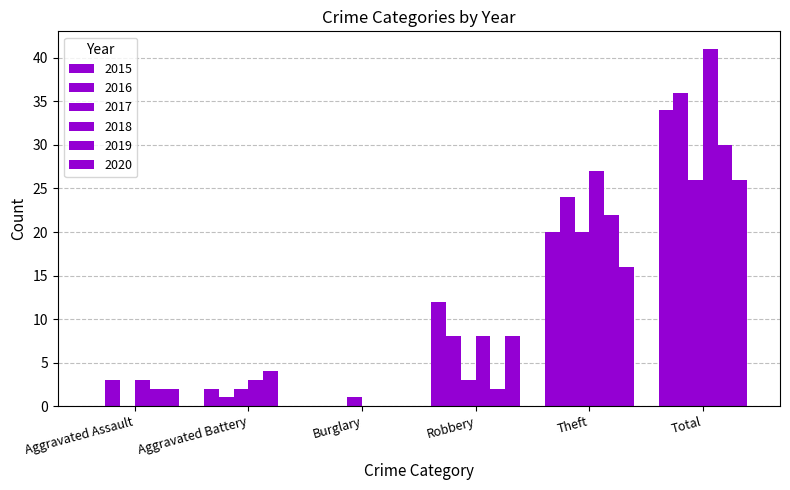

Does the chart contain stacked bars?

No